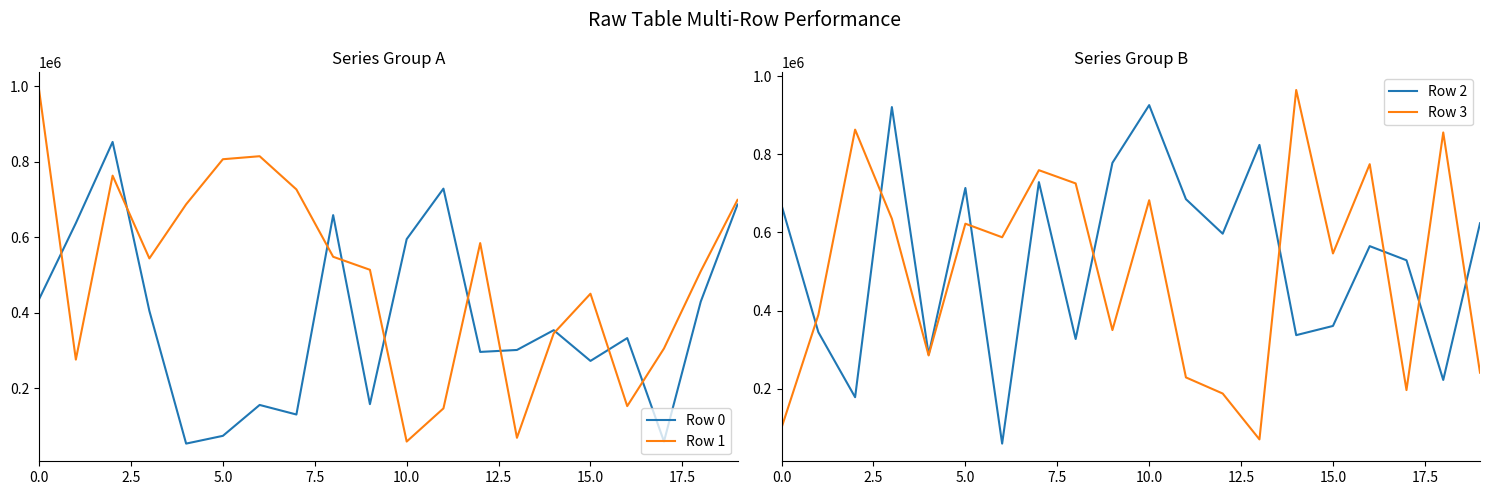

How many data points does each series have?

20